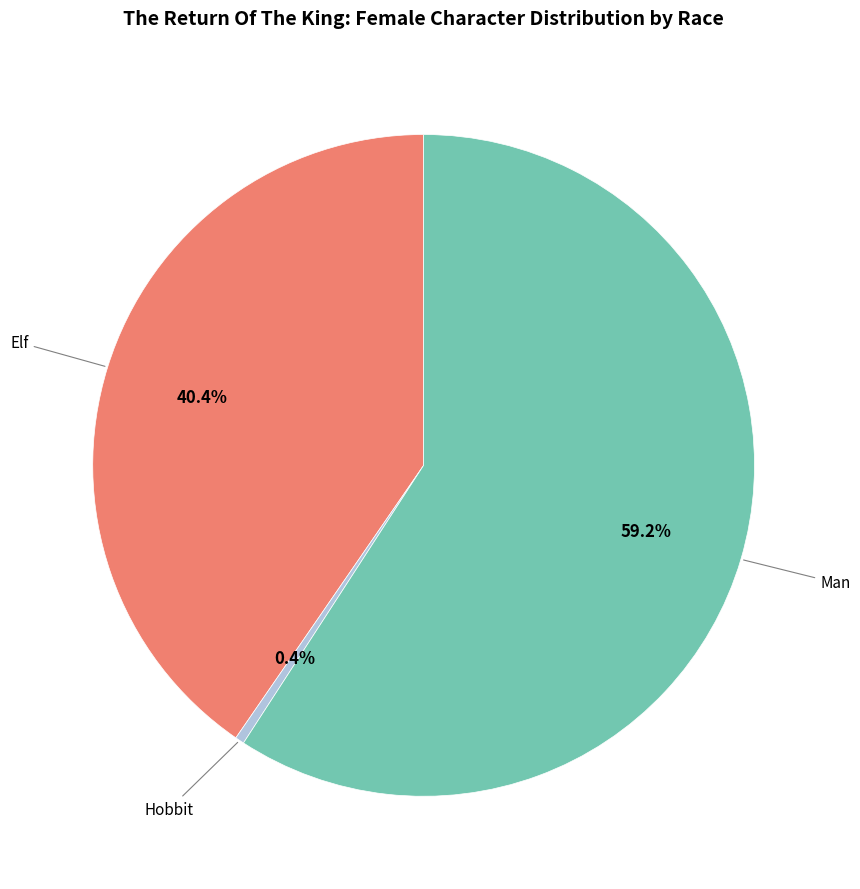

Is there a majority slice in this chart?

Yes